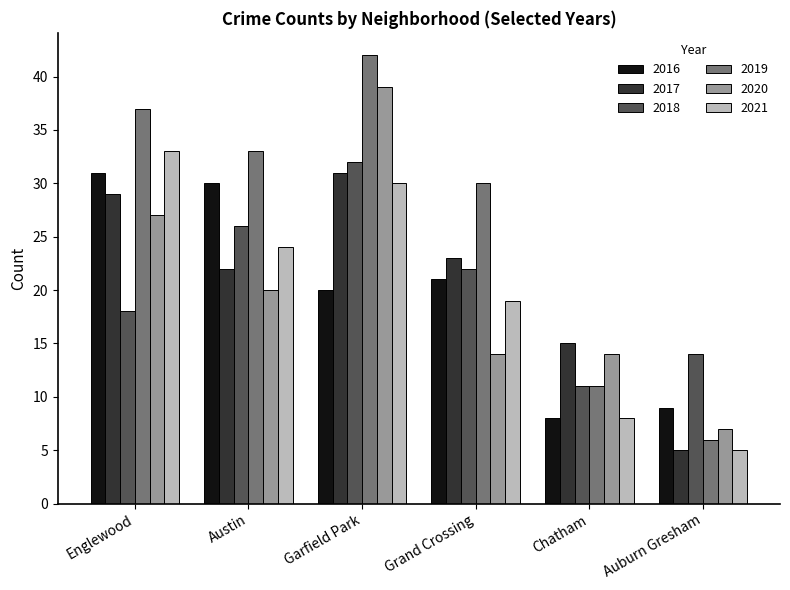

At which category does the chart reach its minimum across all series?

Auburn Gresham